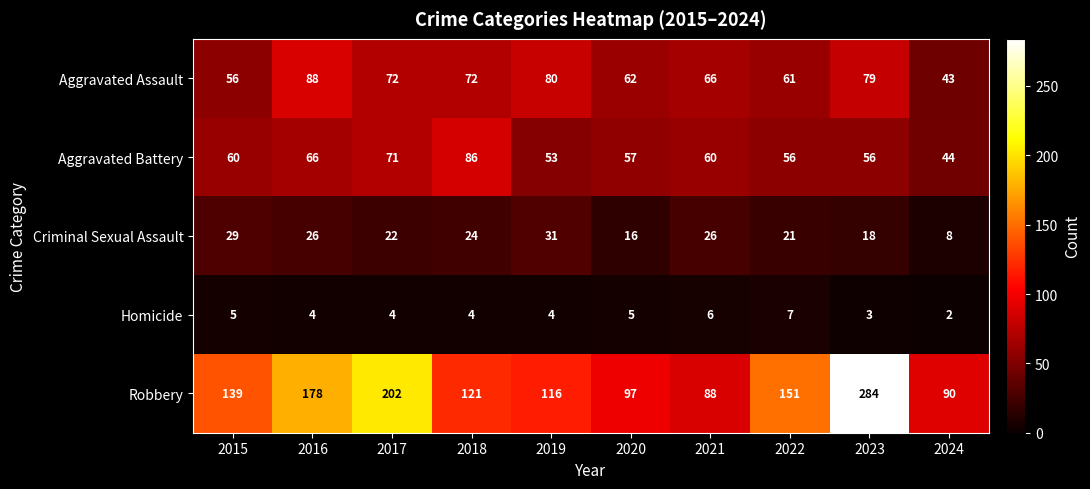

True or false: Homicide has a value of 4 at 2016.

True